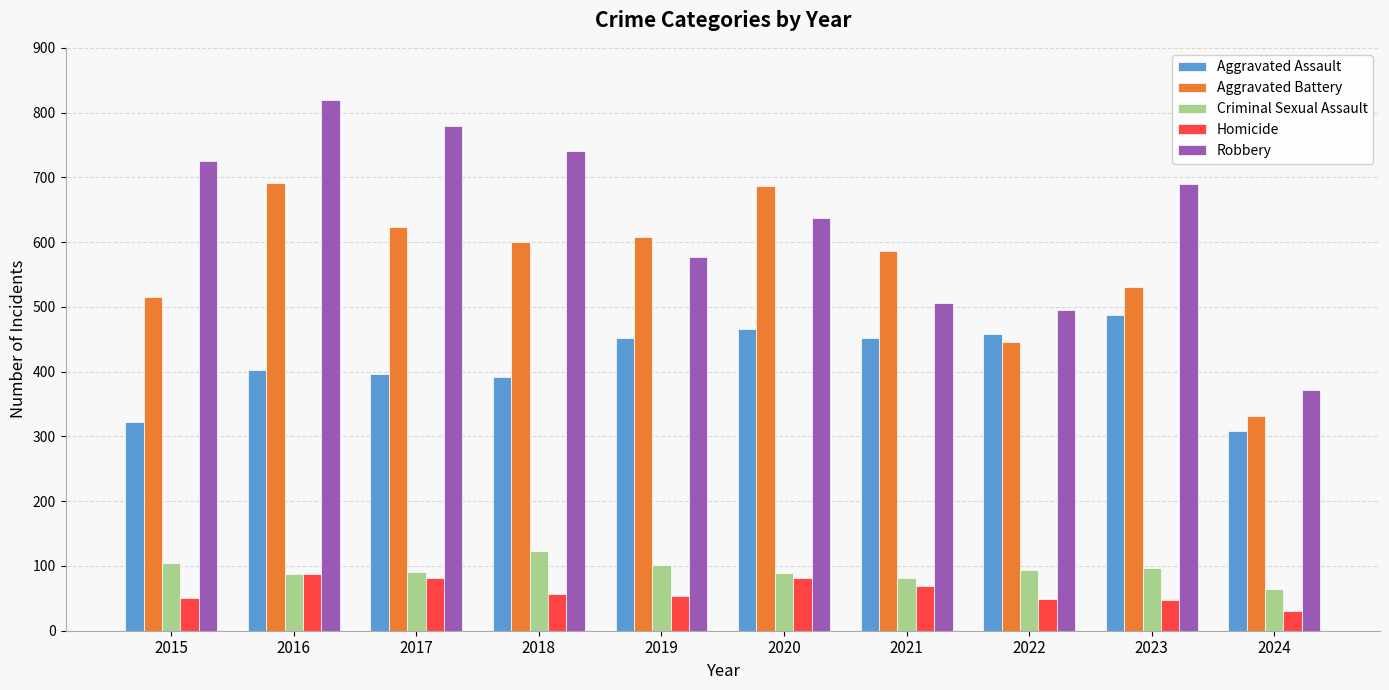

What is the highest value of the Homicide series?

87